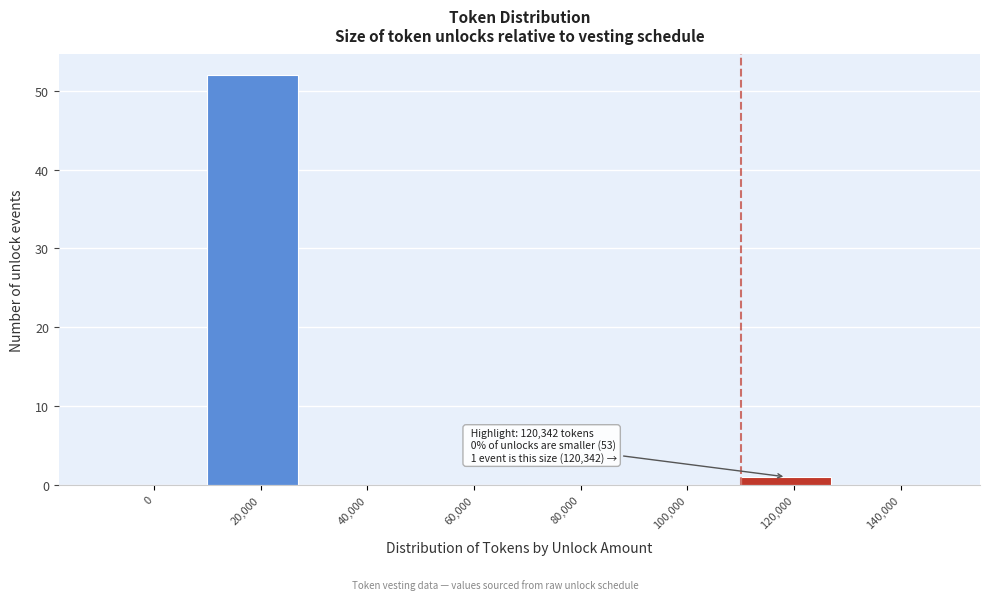

Reading left to right, extract all data points from this chart.

0=0	20,000=52	40,000=0	60,000=0	80,000=0	100,000=0	120,000=1	140,000=0